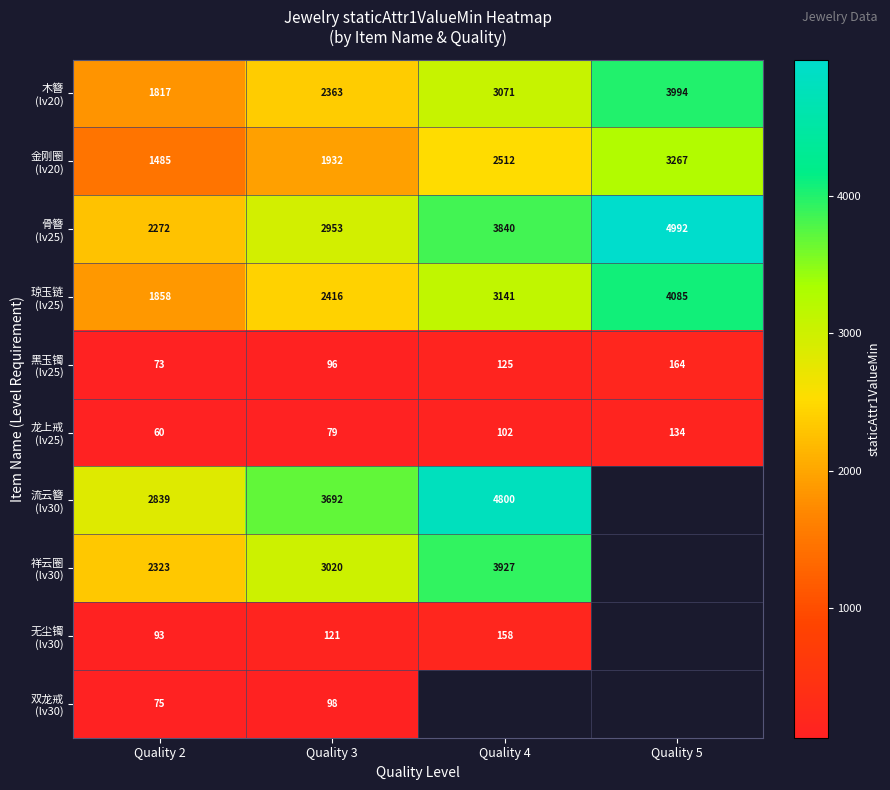

What is the spread (max minus min) of values at Quality 2?

2779